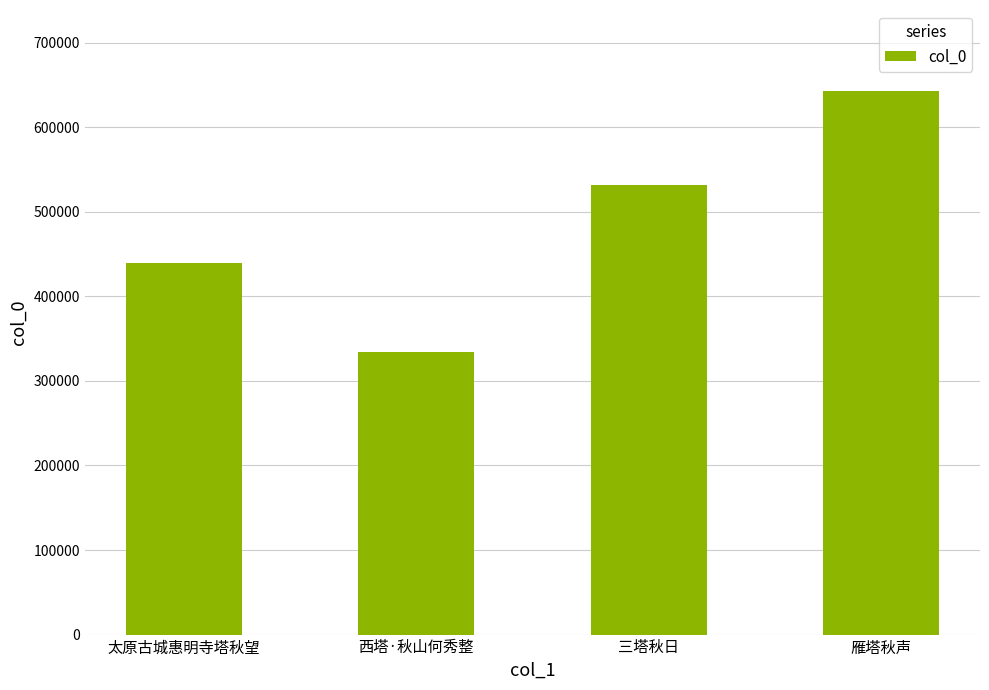

Which category has the lowest value across all series?

西塔·秋山何秀整